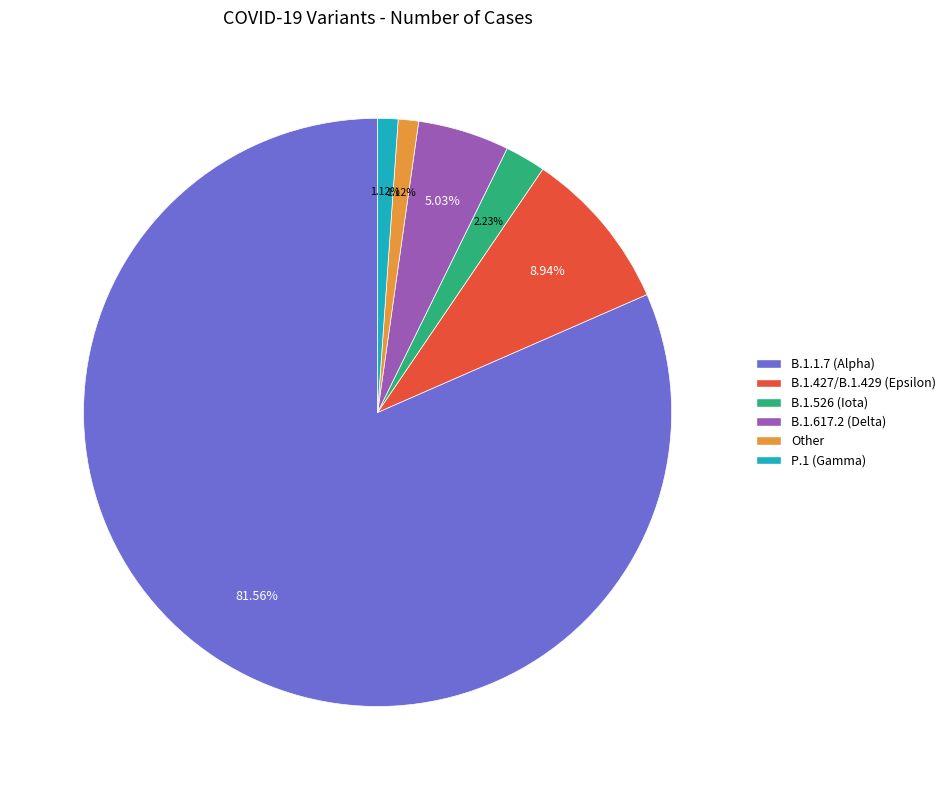

Is it true that B.1.1.7 (Alpha) is 82% of the pie?

True